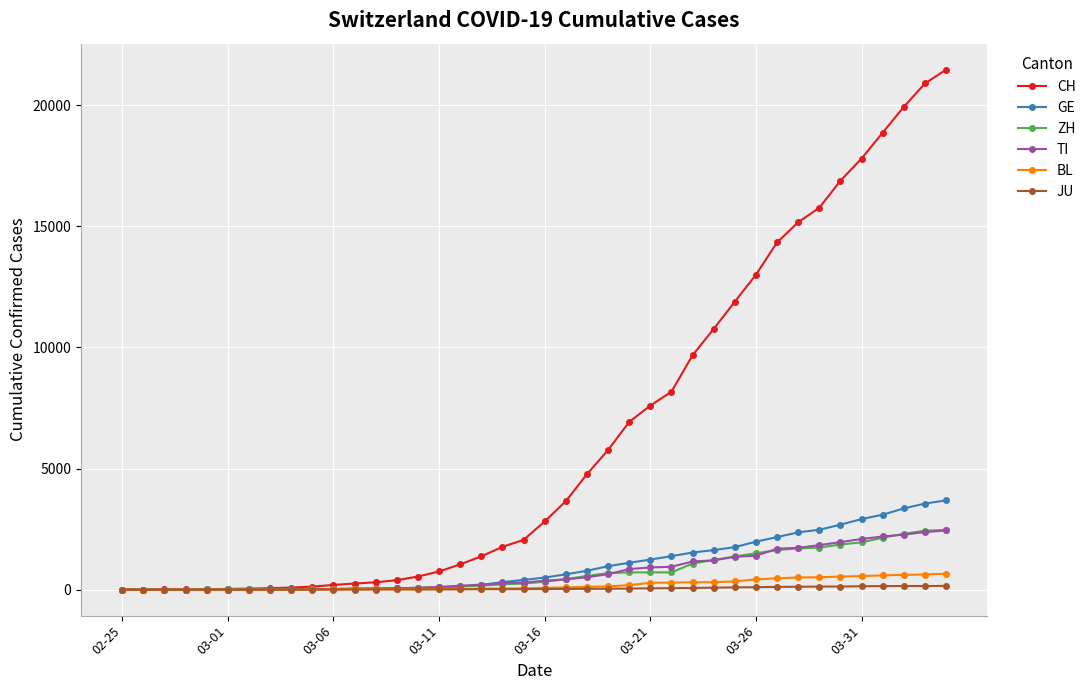

Which series has the largest total across all categories?

CH